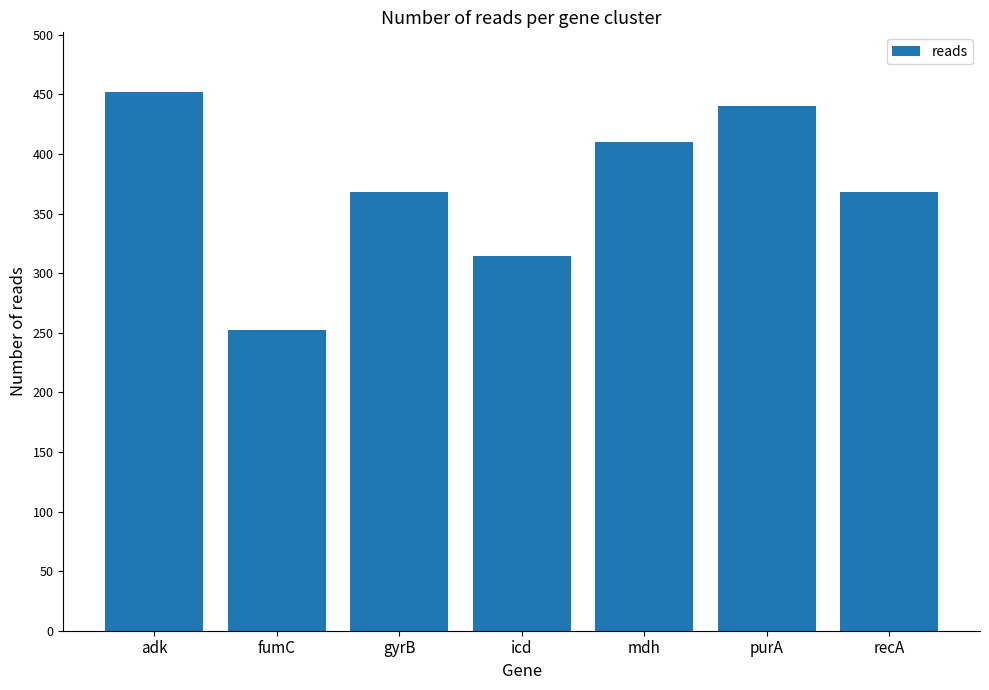

Which has a higher value, gyrB or purA?

purA